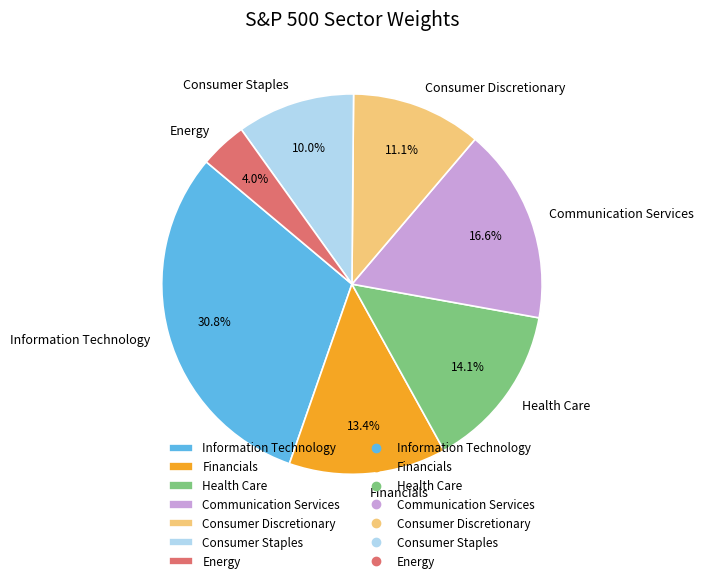

Which category has the smallest portion of the pie?

Energy